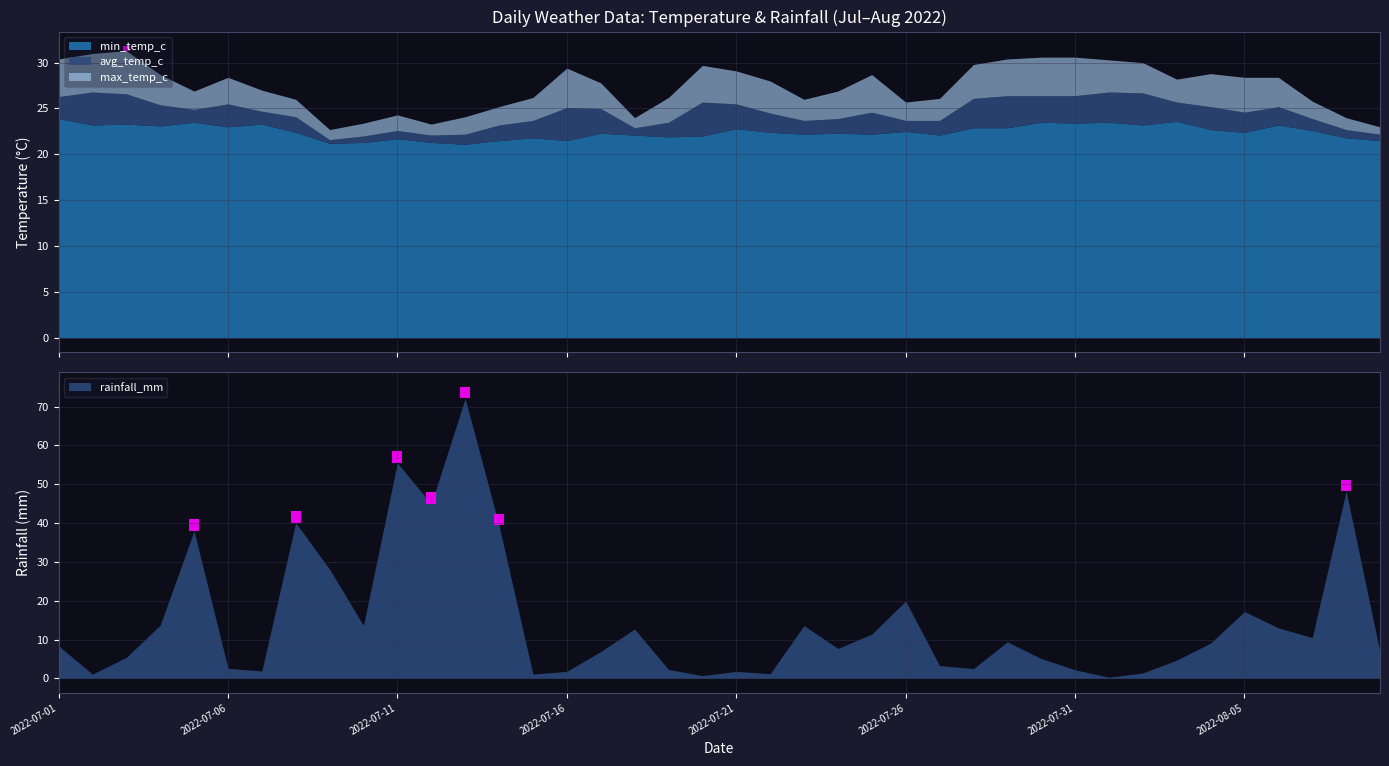

Which label corresponds to the smallest value in the chart?

2022-08-01